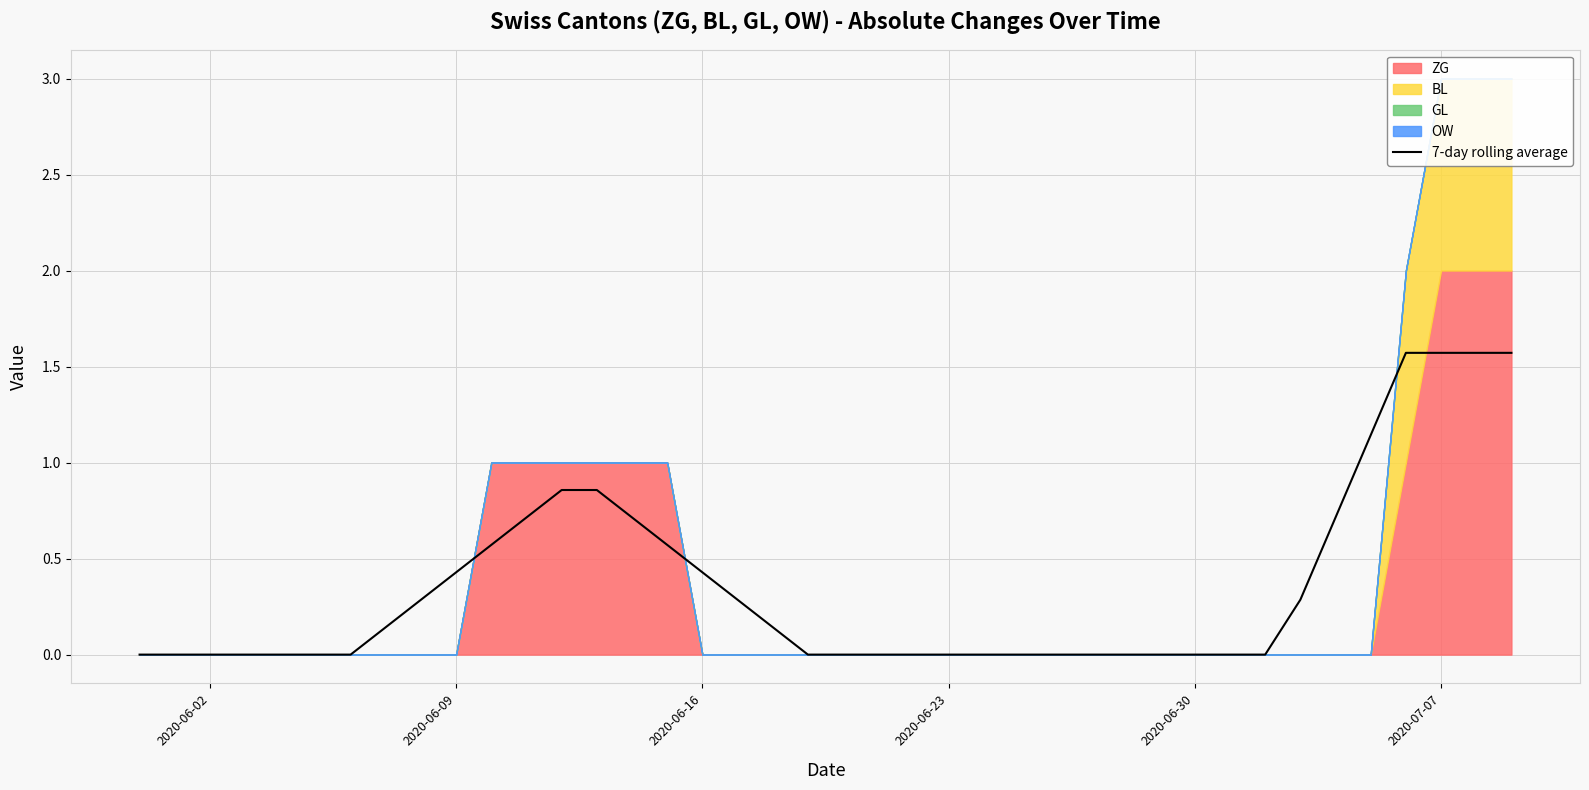

True or false: 7-day rolling average has a value of 0.0 at 2020-06-30.

True